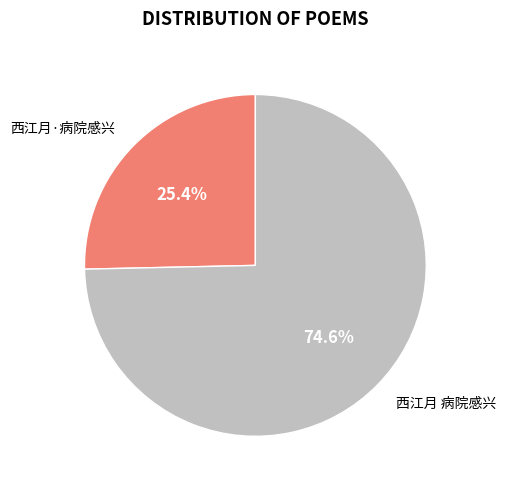

What is the largest slice in the pie chart?

西江月 病院感兴